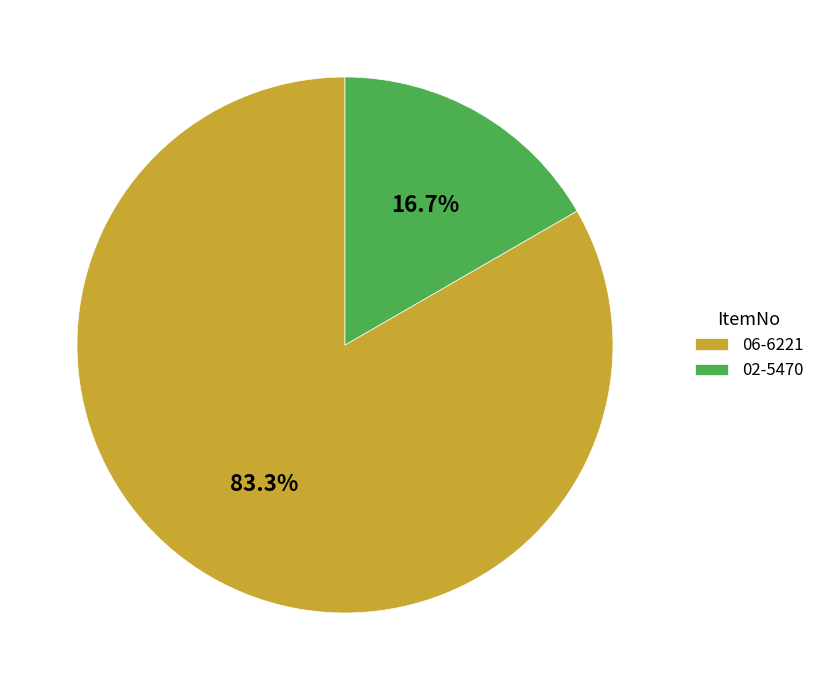

Count the number of slices in the pie.

2